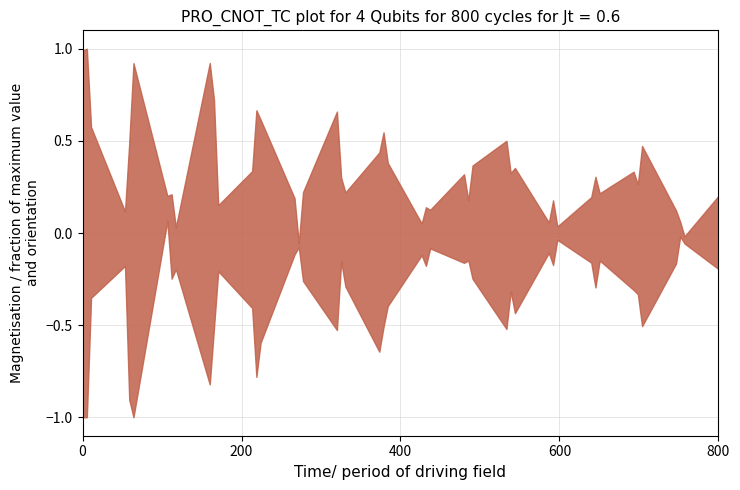

What is the value of the lower point at the 5th from the left?

-1.0